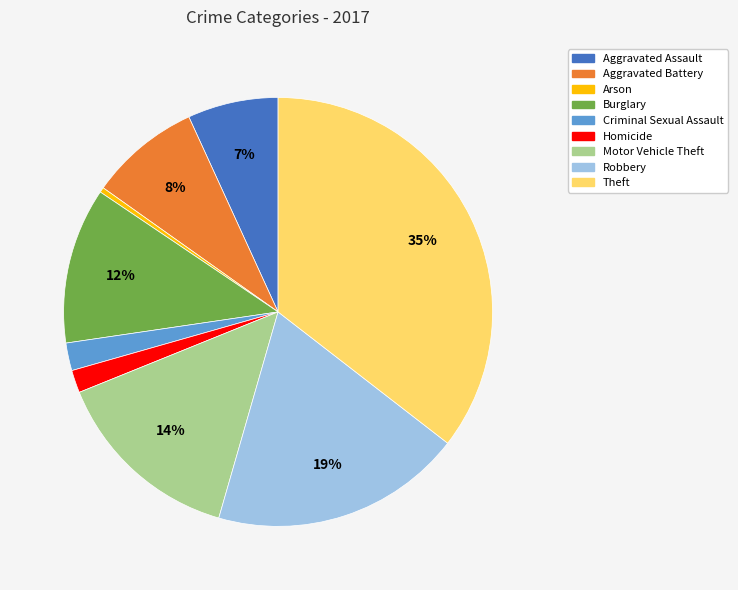

The Theft slice represents 35% of the pie. True or false?

True